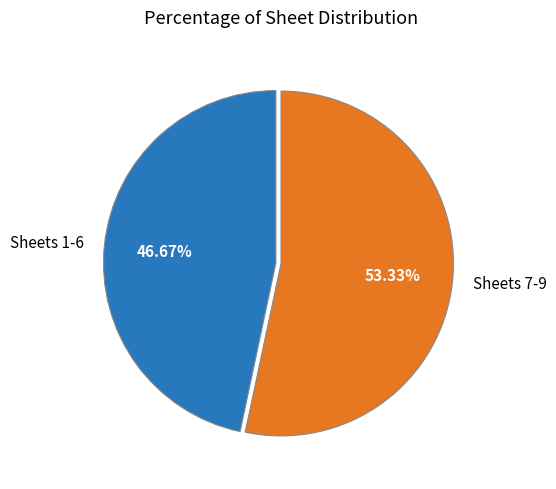

Rank the categories by value from lowest to highest.

Sheets 1-6, Sheets 7-9